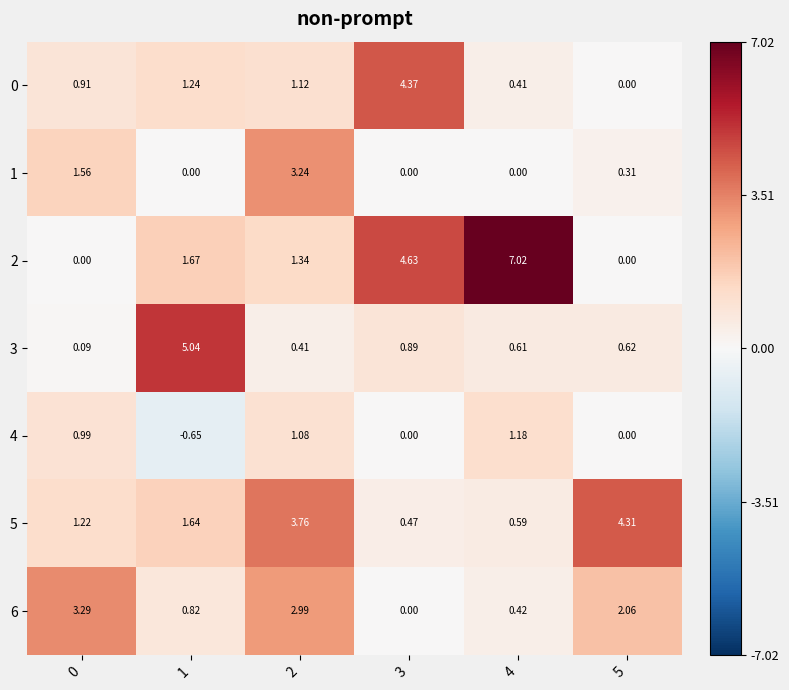

At which category is the sum across all series the highest?

2